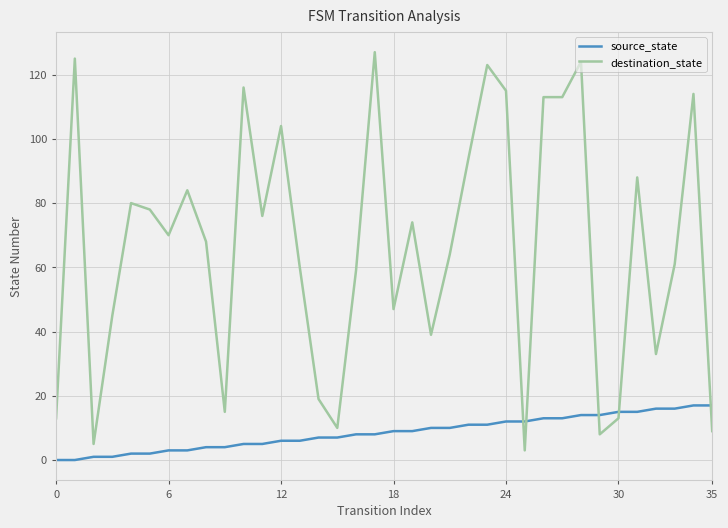

List the series in order of their overall mean, lowest first.

source_state, destination_state